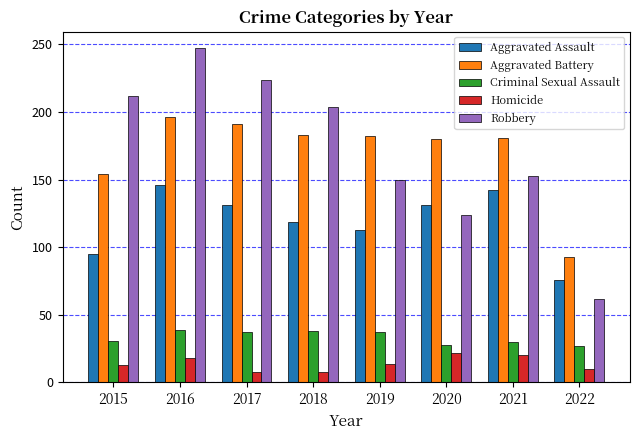

What is the difference between the maximum and minimum values in the Aggravated Battery series?

103